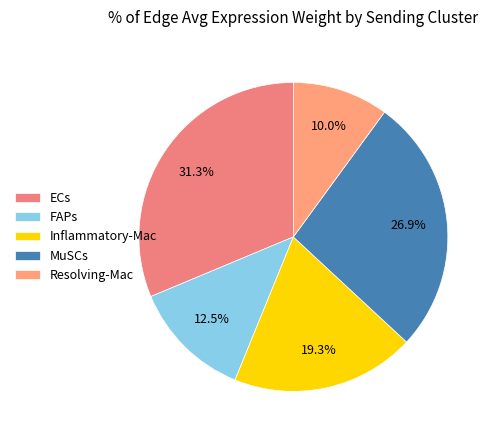

To the nearest percent, what is the average slice percentage?

20%